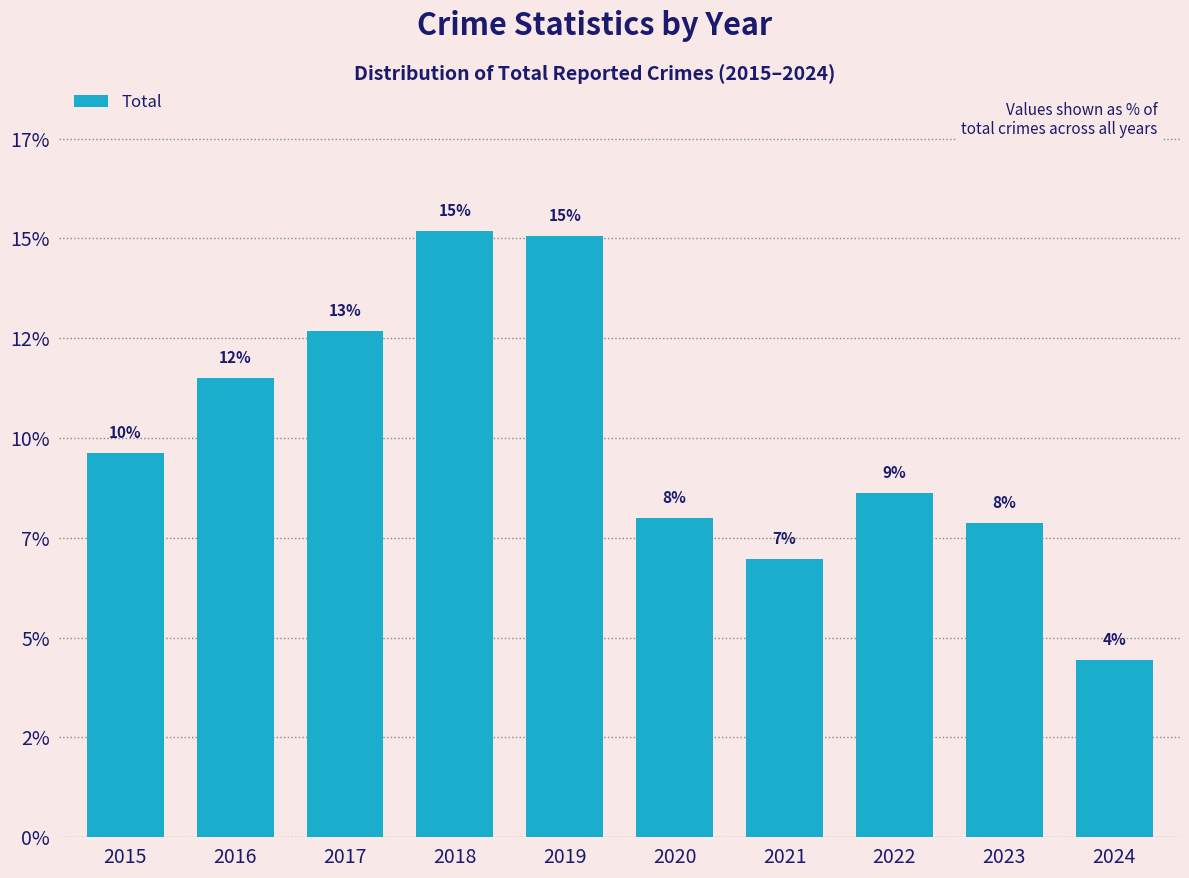

Is it true that the value at 2015 is 9.6?

True